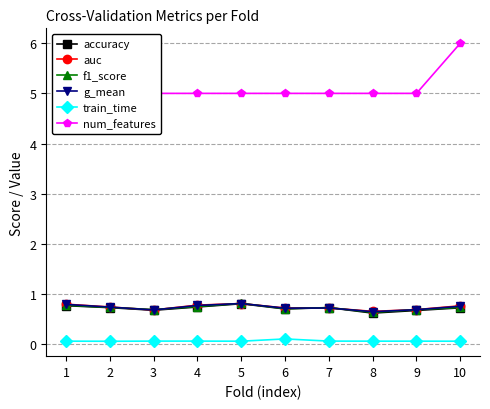

Which category has the lowest value in the train_time series?

2